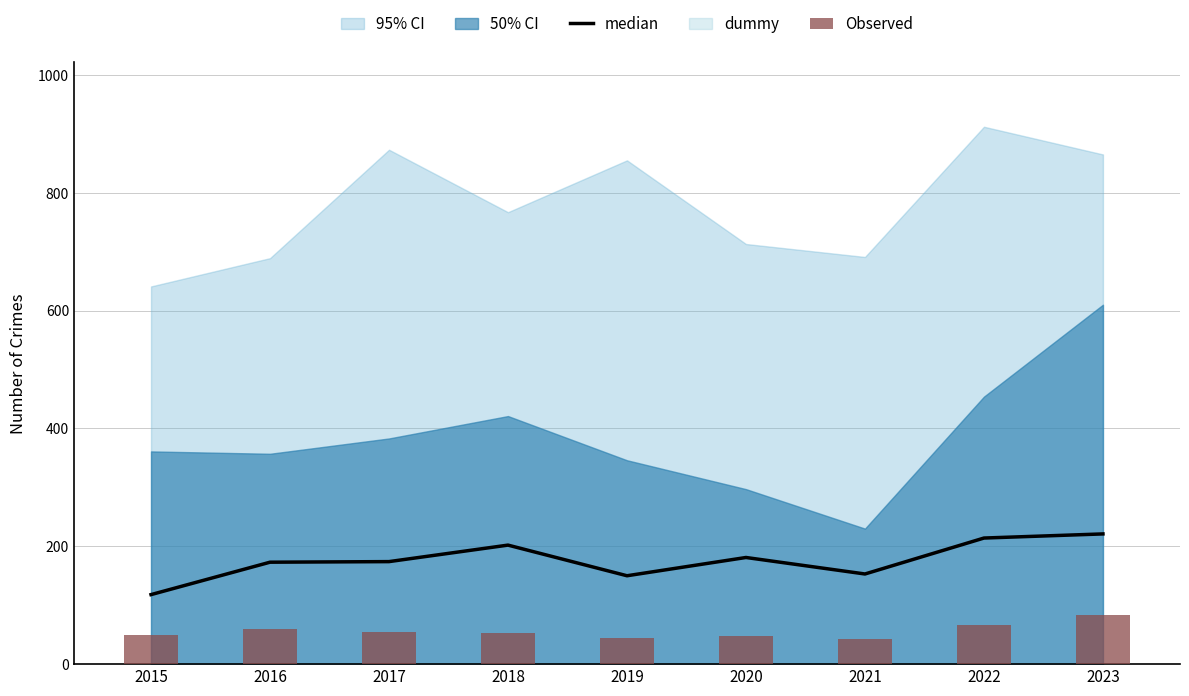

What is the spread (max minus min) of values at 2019?

105